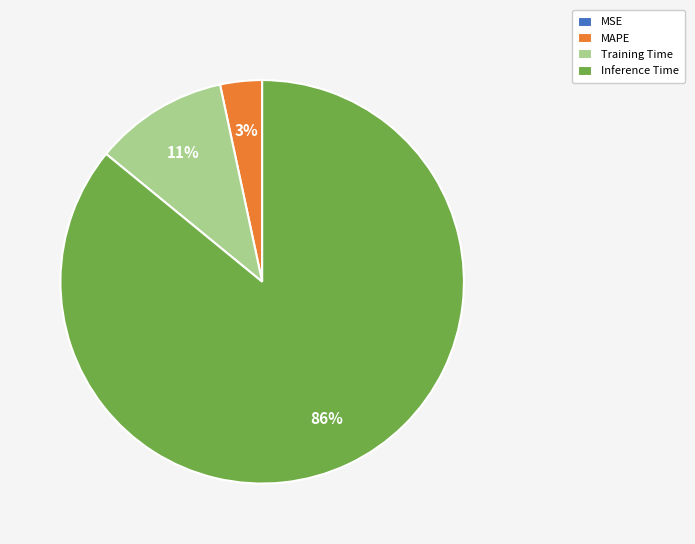

True or false: Inference Time accounts for 79% of the total.

False